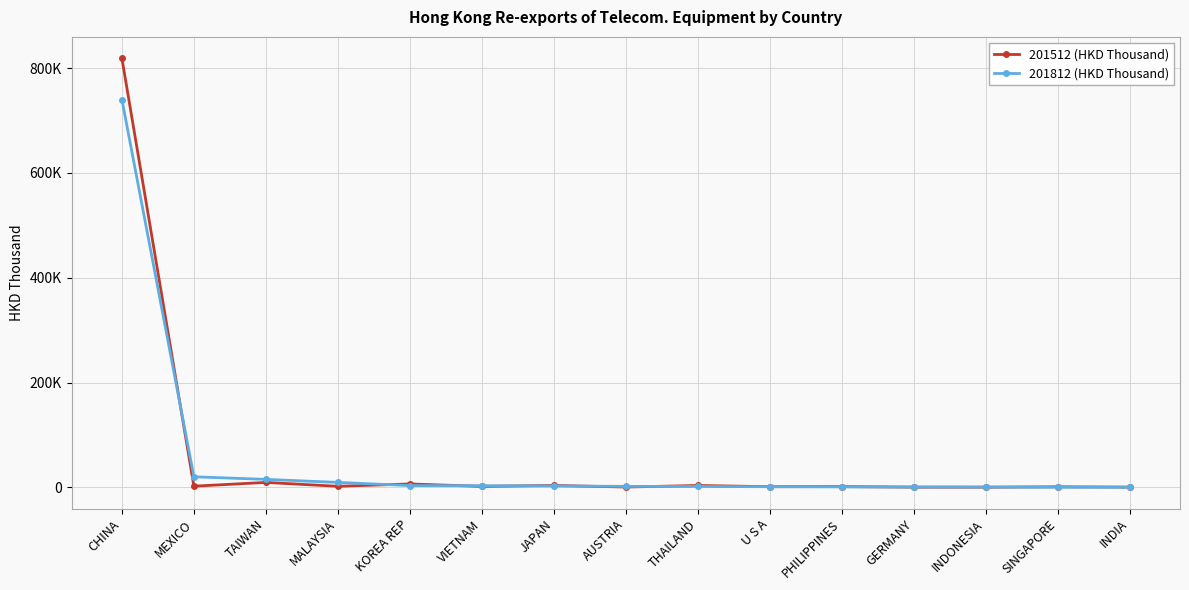

Rank the categories by 201812 (HKD Thousand) value from highest to lowest.

CHINA, MEXICO, TAIWAN, MALAYSIA, KOREA REP, VIETNAM, JAPAN, AUSTRIA, THAILAND, U S A, PHILIPPINES, GERMANY, INDONESIA, SINGAPORE, INDIA